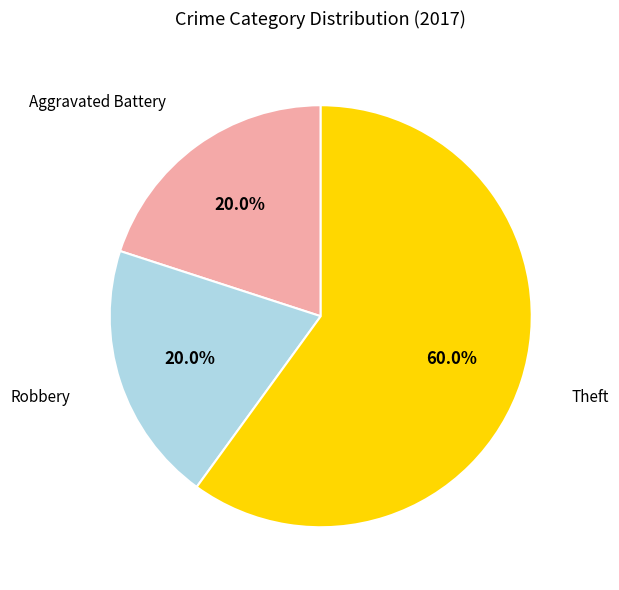

Does any single category account for the majority?

Yes